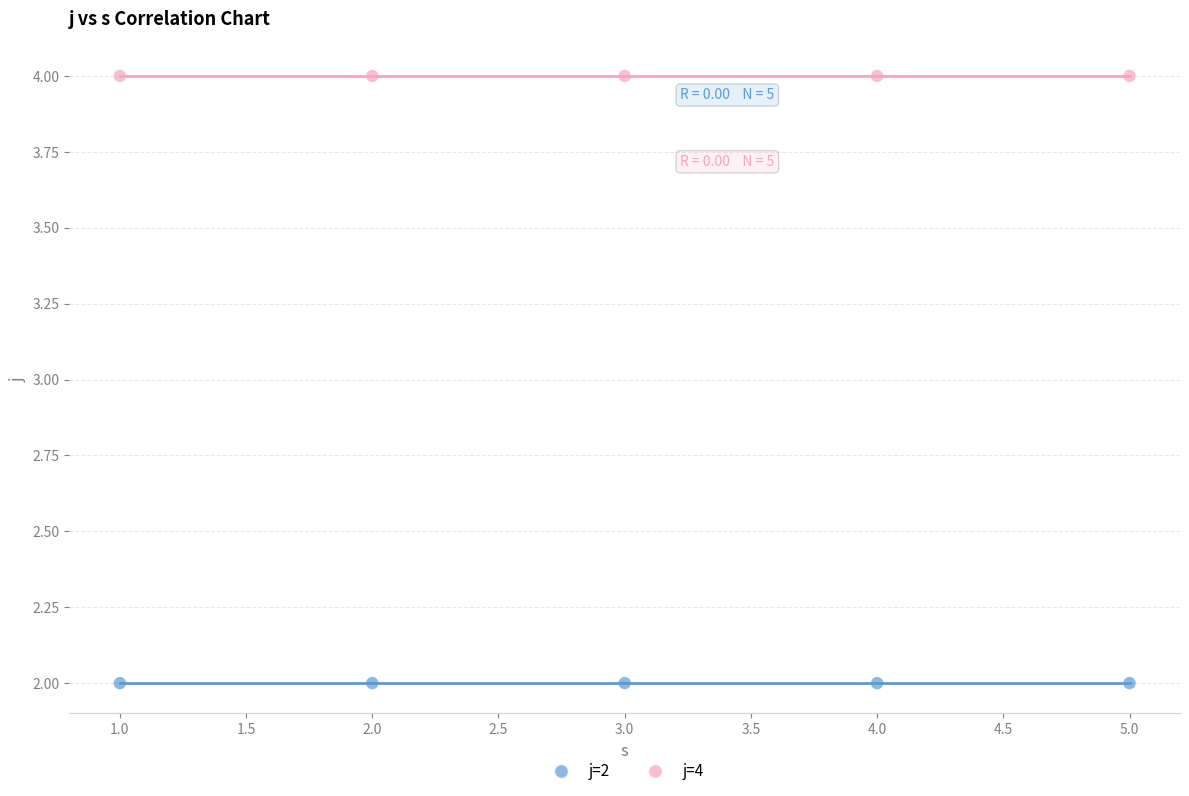

What are all the series names shown in the legend?

j=2, j=4